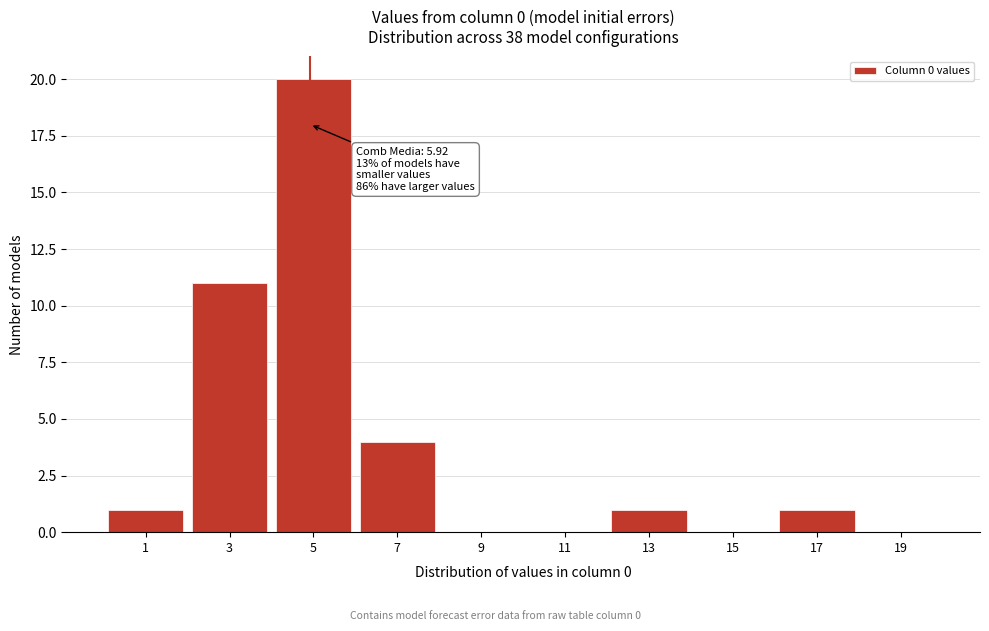

Reading left to right, what are all the values shown in this chart?

1=1	3=11	5=20	7=4	9=0	11=0	13=1	15=0	17=1	19=0